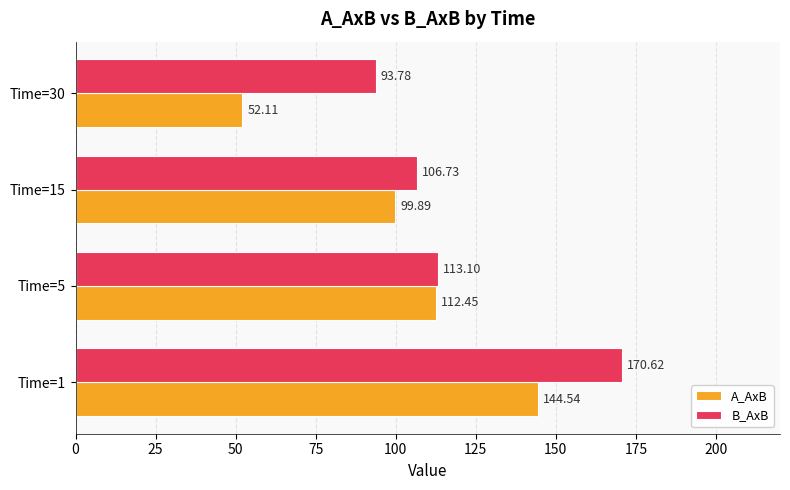

What is the average value of the A_AxB series?

102.2